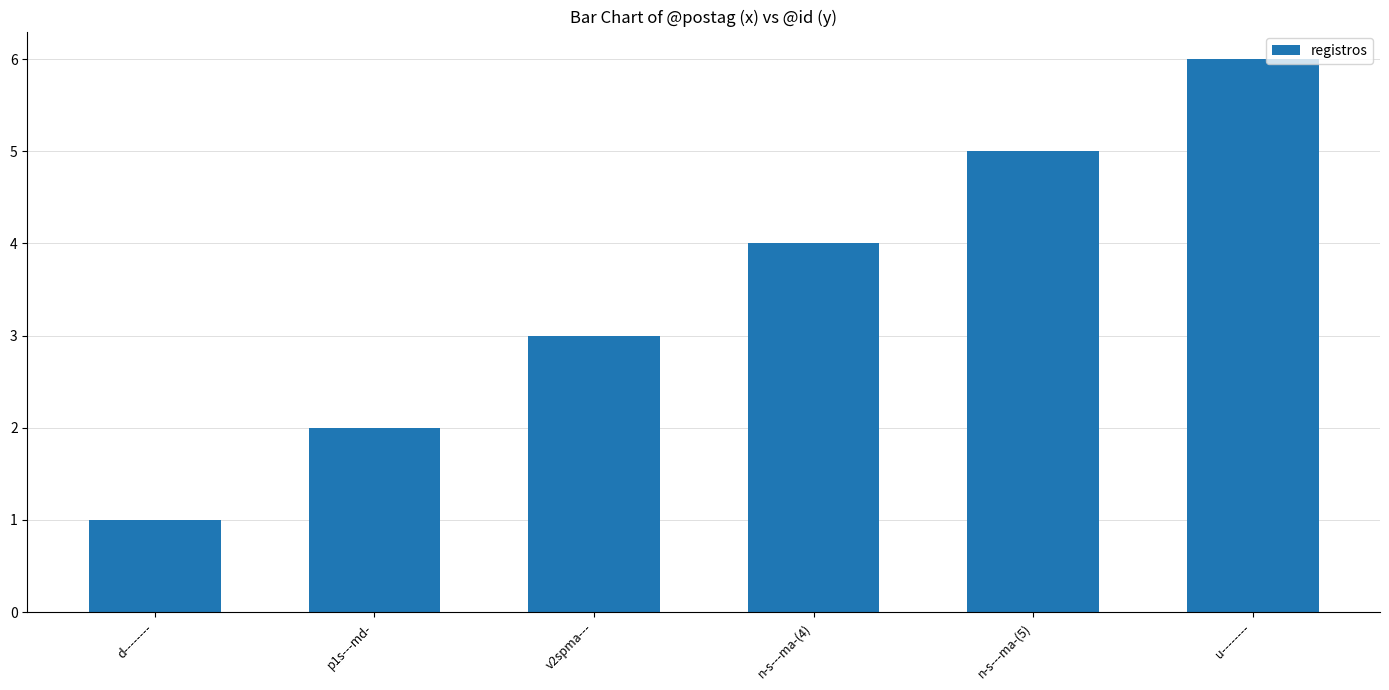

What is the label of the 3rd bar from the right?

n-s---ma-(4)